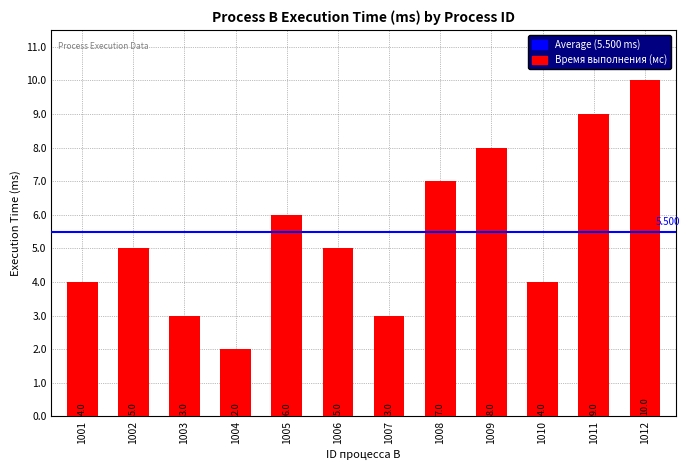

The value at 1010 is 7. True or false?

False